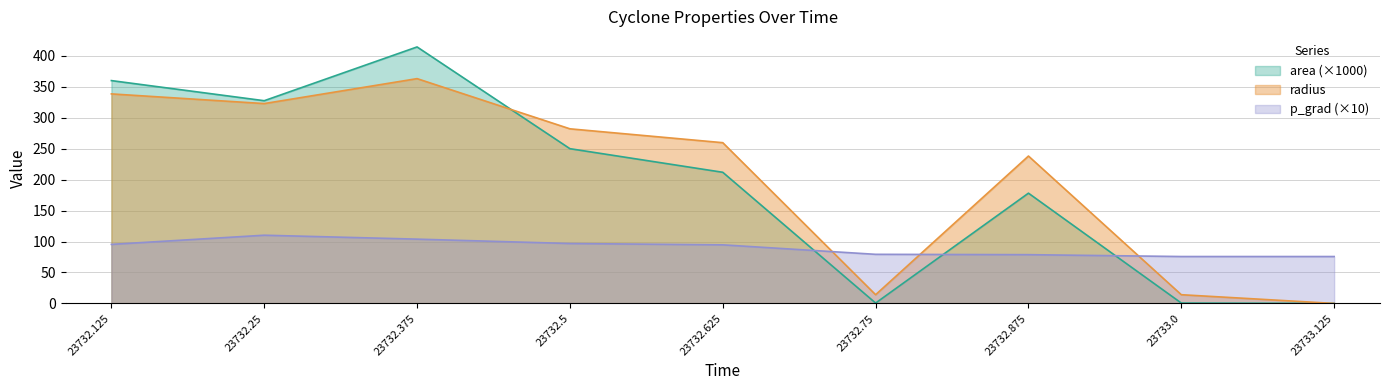

At which category does the chart reach its peak across all series?

23732.375